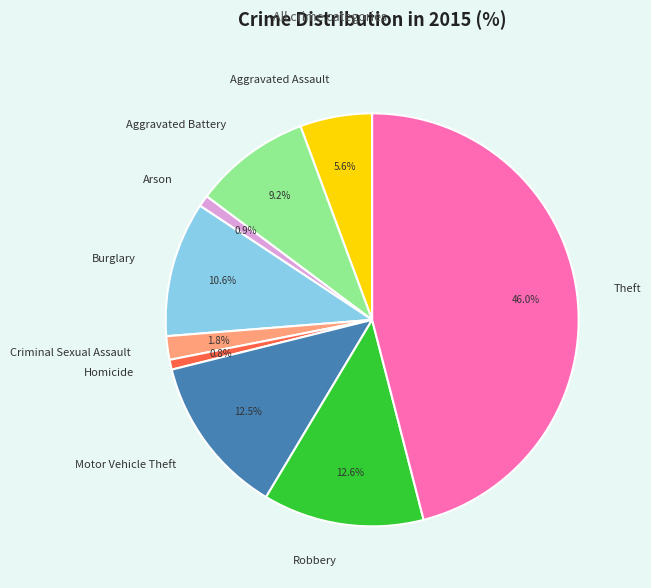

What percentage is NOT represented by Burglary?

89.4%